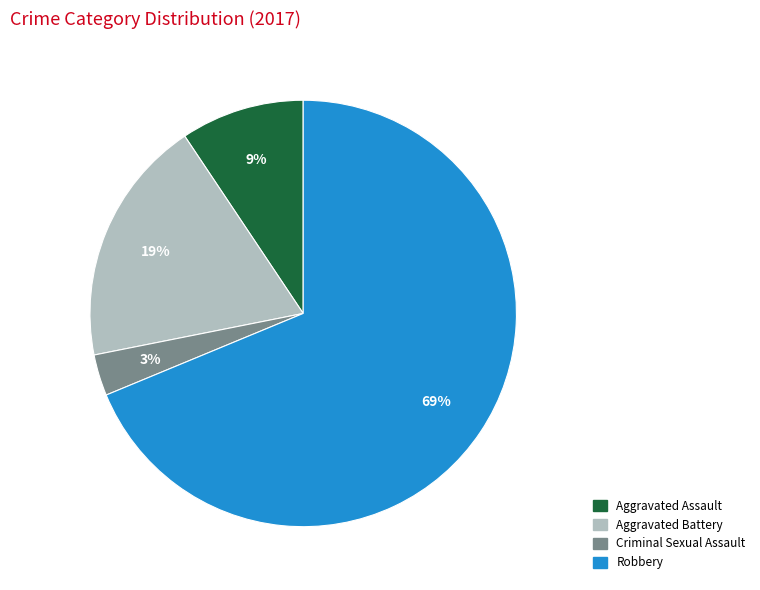

To the nearest percent, what is the difference between the Robbery and Criminal Sexual Assault slice percentages?

66%